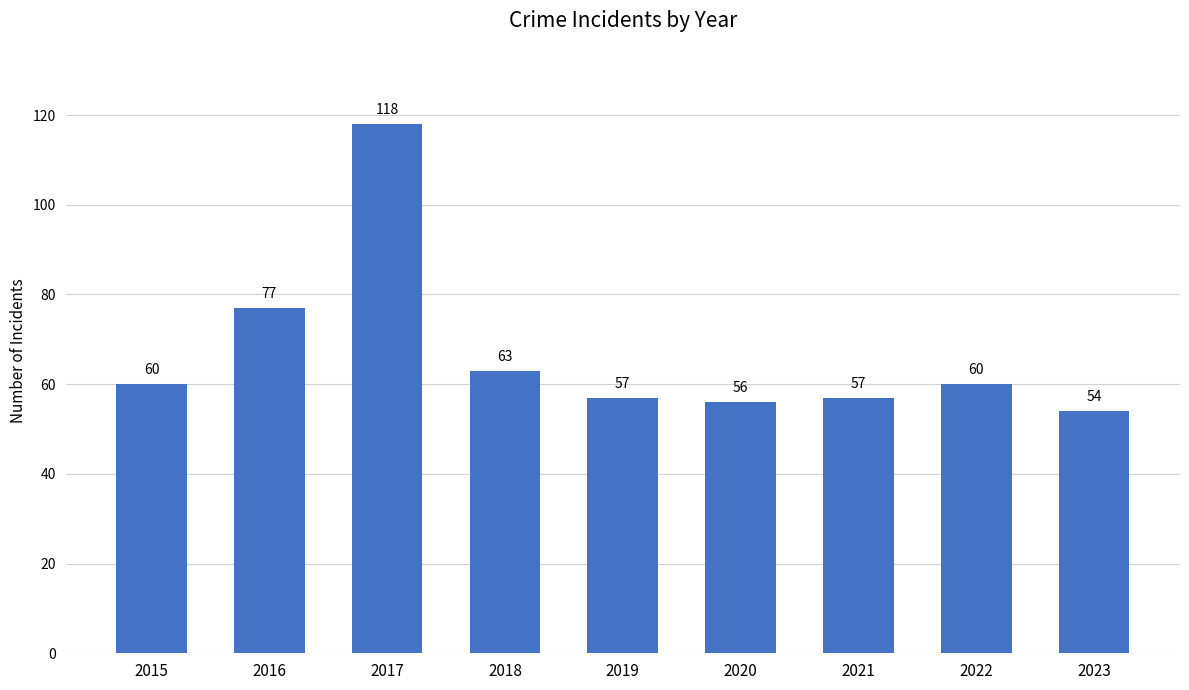

What is the ratio of the value at 2018 to the value at 2017?

0.5